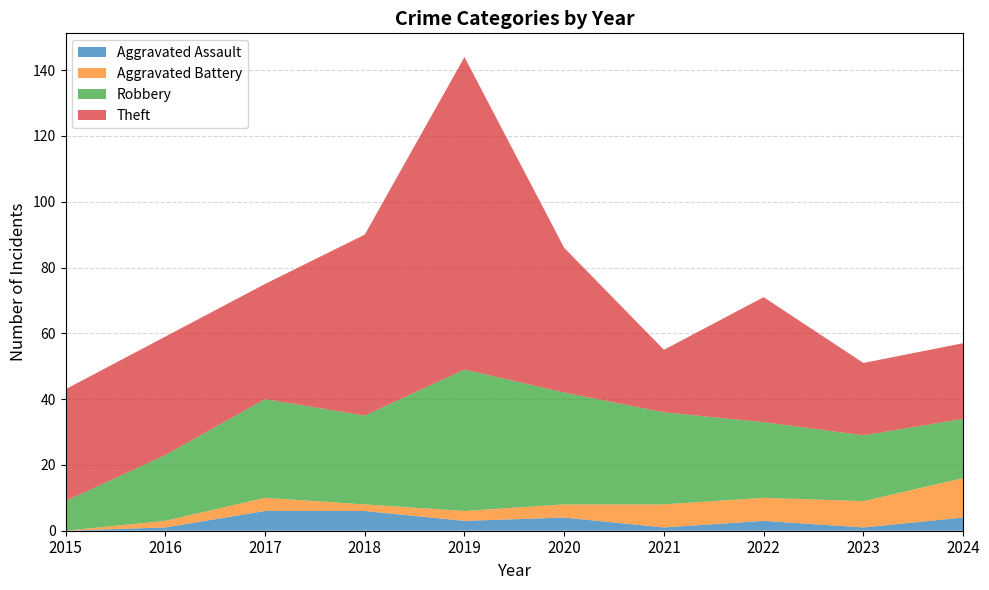

Reading left to right, list all the values displayed in this chart.

Aggravated Assault: 2015=0	2016=1	2017=6	2018=6	2019=3	2020=4	2021=1	2022=3	2023=1	2024=4
Aggravated Battery: 2015=0	2016=2	2017=4	2018=2	2019=3	2020=4	2021=7	2022=7	2023=8	2024=12
Robbery: 2015=9	2016=20	2017=30	2018=27	2019=43	2020=34	2021=28	2022=23	2023=20	2024=18
Theft: 2015=34	2016=36	2017=35	2018=55	2019=95	2020=44	2021=19	2022=38	2023=22	2024=23